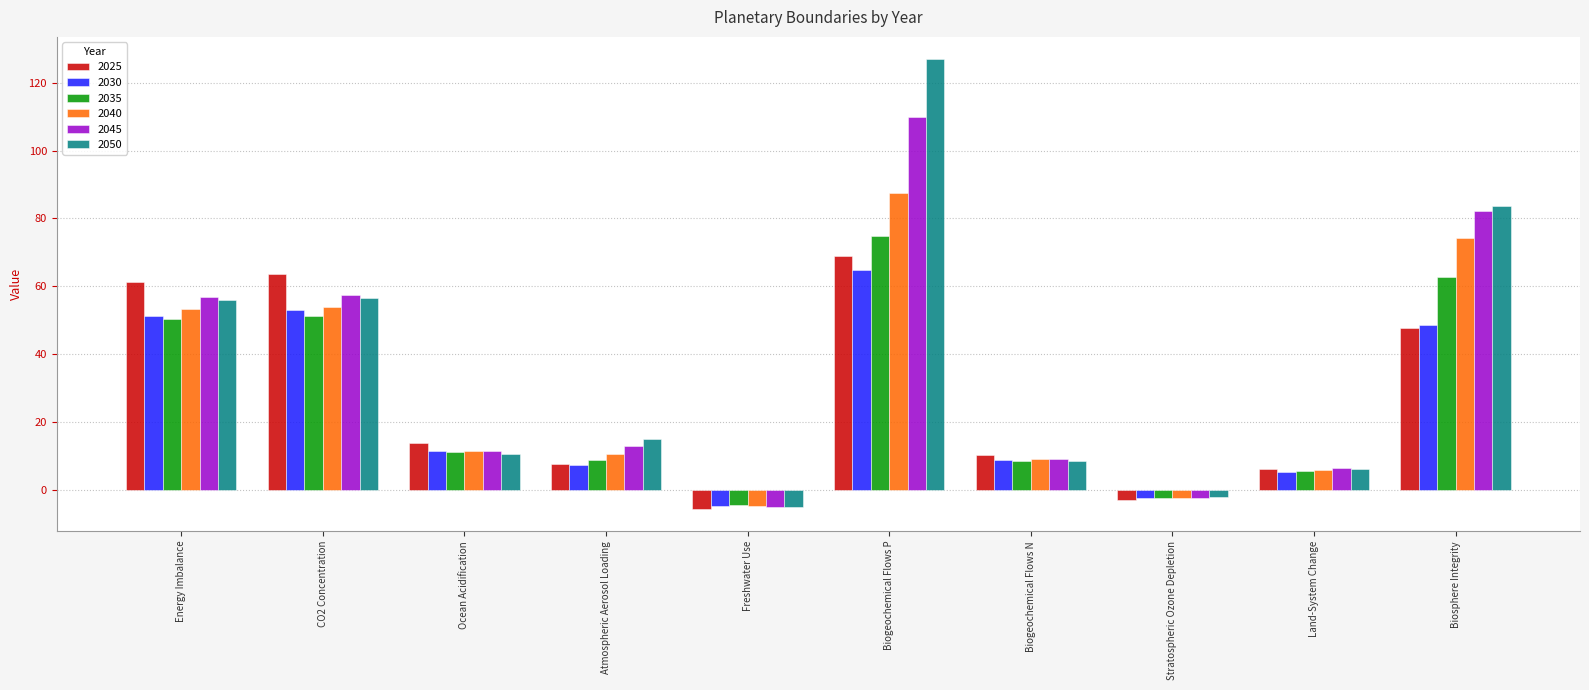

The value of 2045 at Energy Imbalance is 17.4. True or false?

False